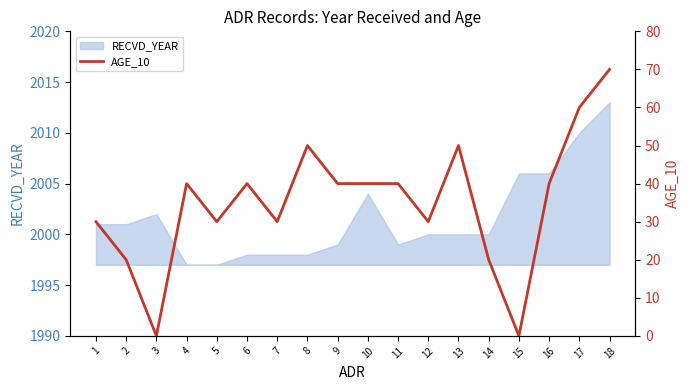

At which label is the value closest to 35?

1